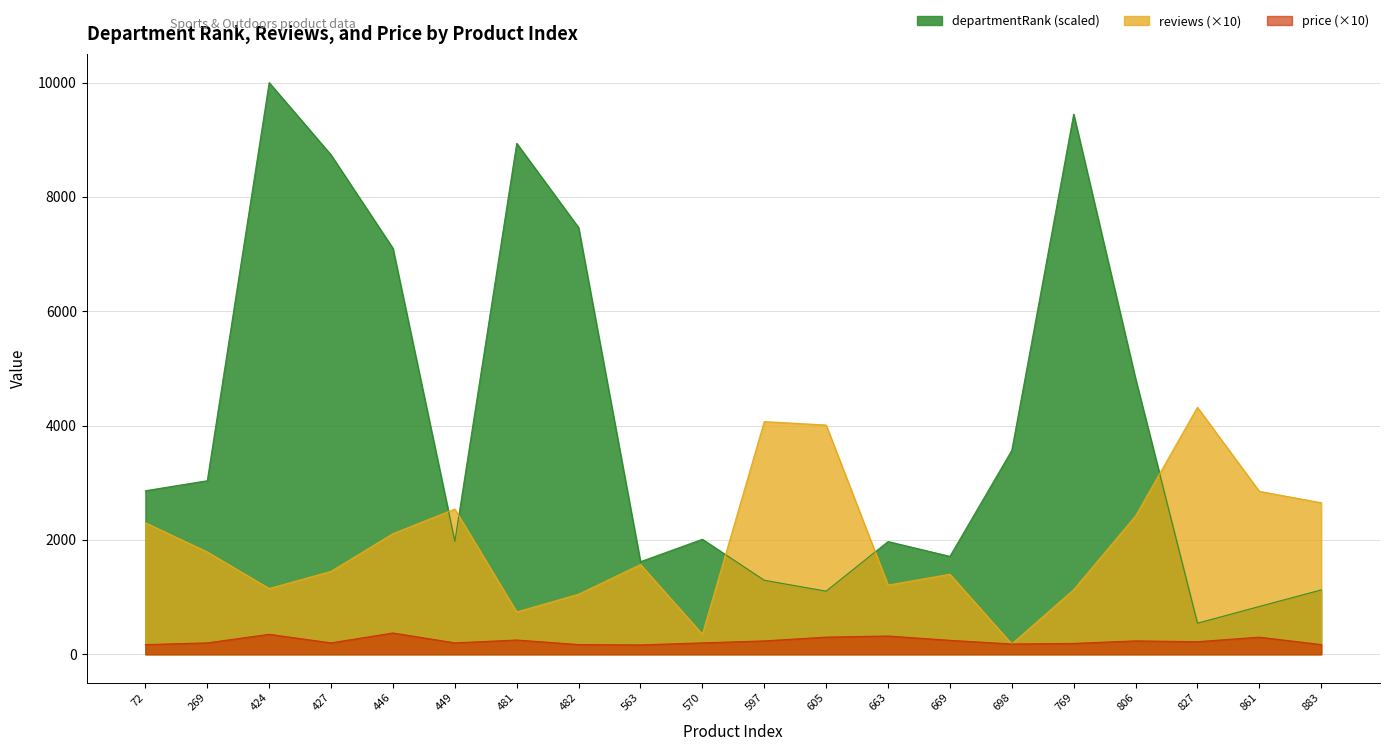

Which series has the largest range (max minus min)?

departmentRank (scaled)